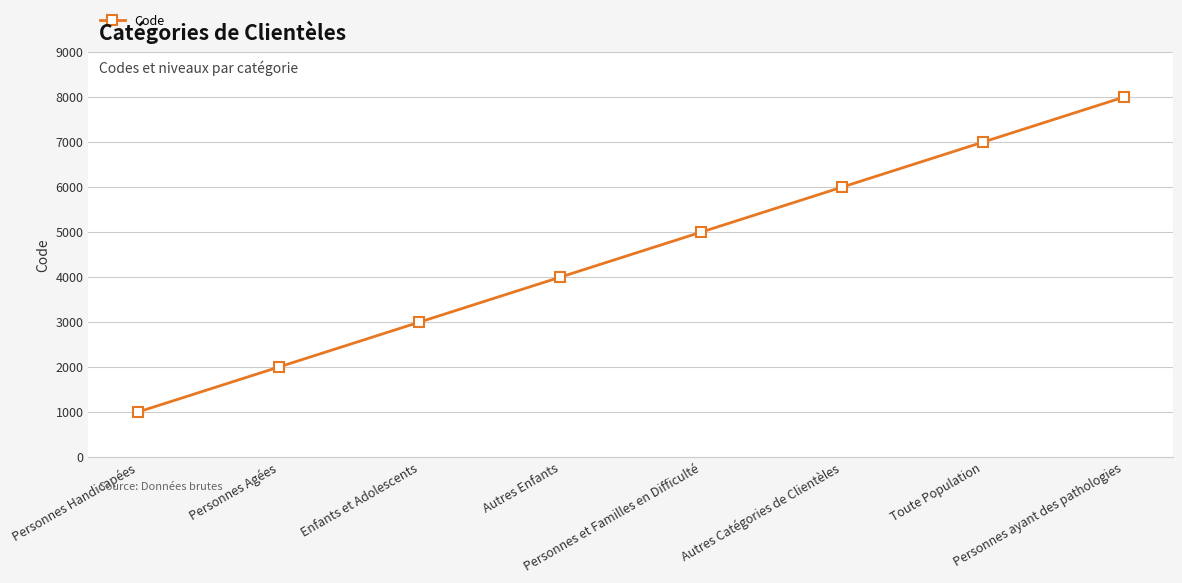

The chart shows a value of 7000 at Toute Population. True or false?

True